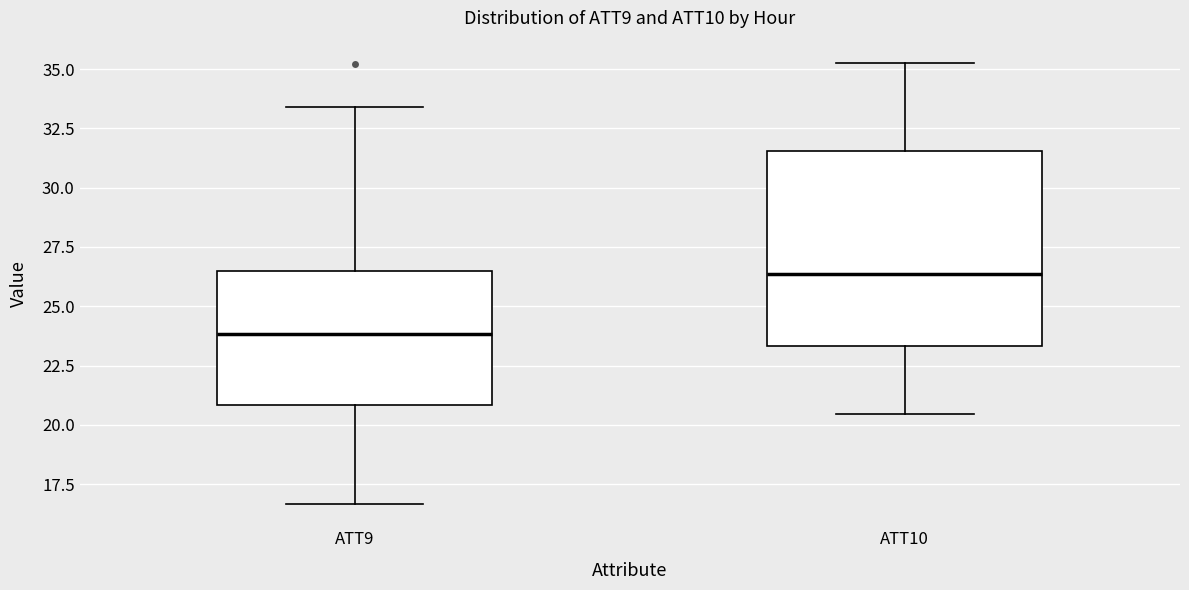

Where does the lower whisker of the box for ATT10 end on the y-axis? The values are not printed on the chart, so give them approximately, as read against the axis.

20.5